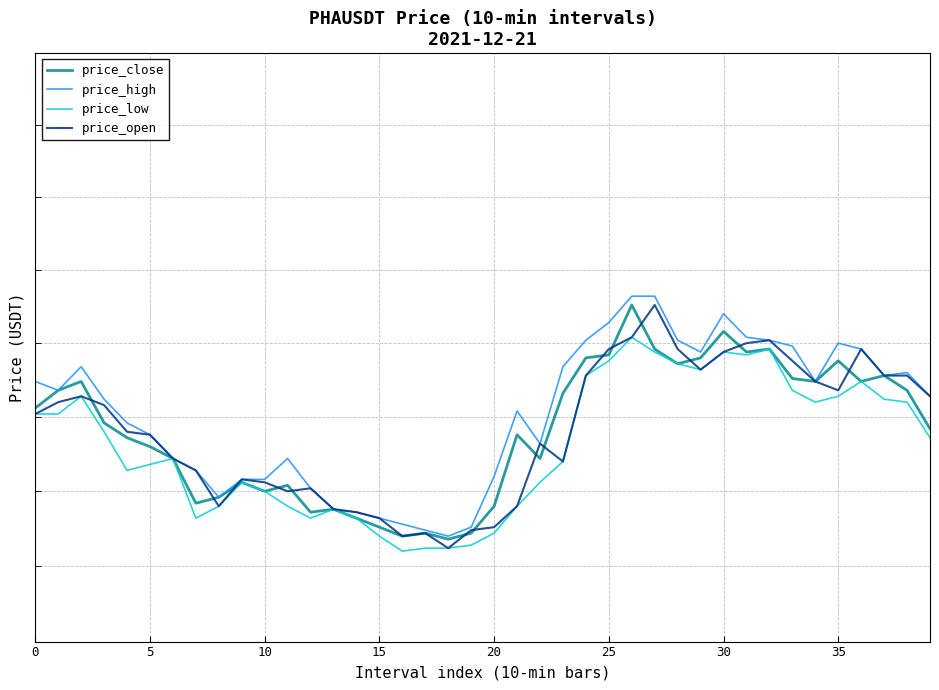

In price_open, how many points are lower than both neighbors (excluding endpoints)?

7